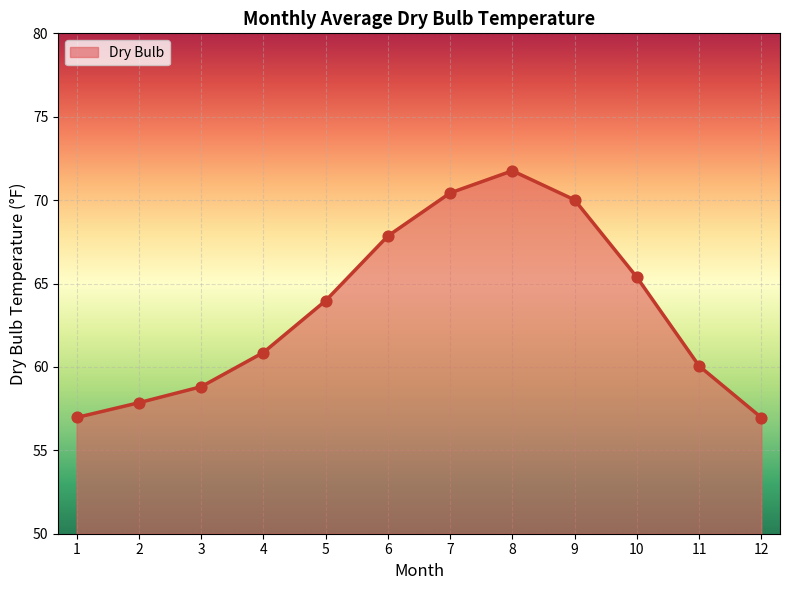

Between 6 and 10, which is larger?

6